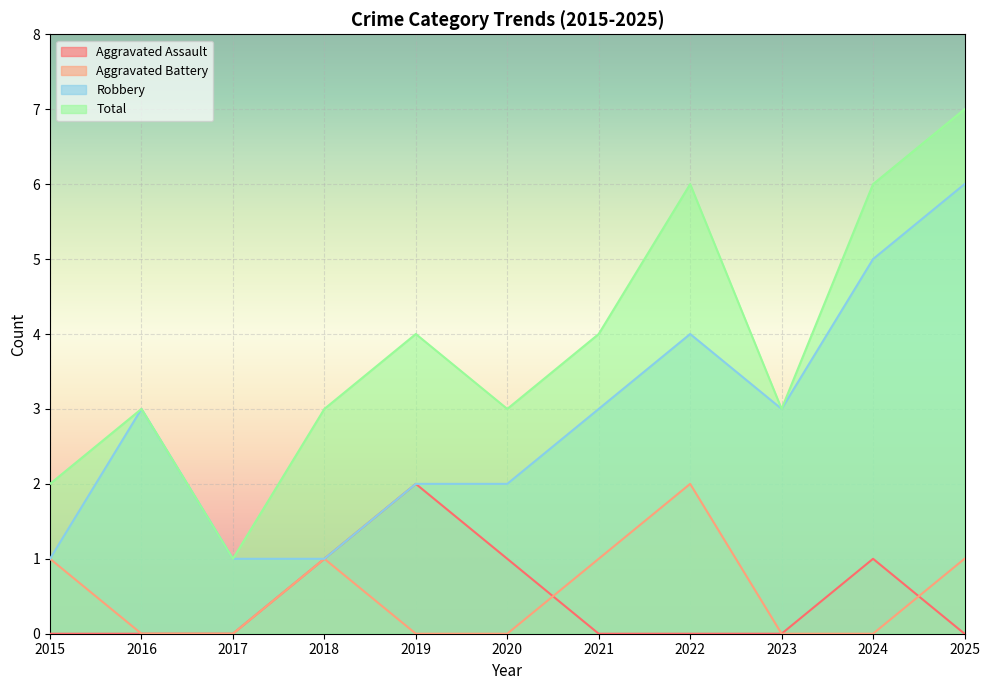

Which category has the lowest value in the Aggravated Battery series?

2016